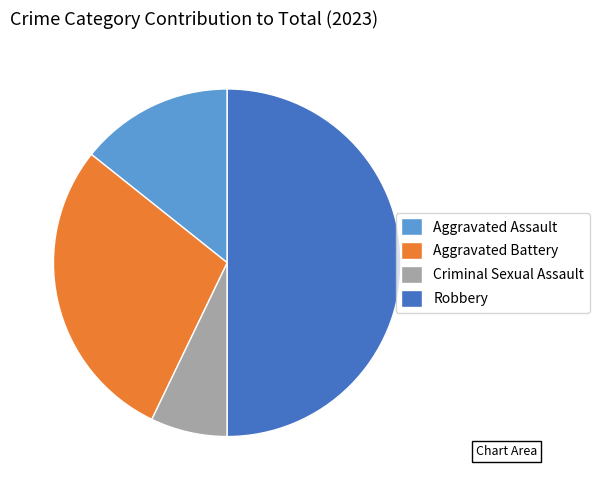

Do Aggravated Battery and Aggravated Assault together represent more than half of the pie?

No